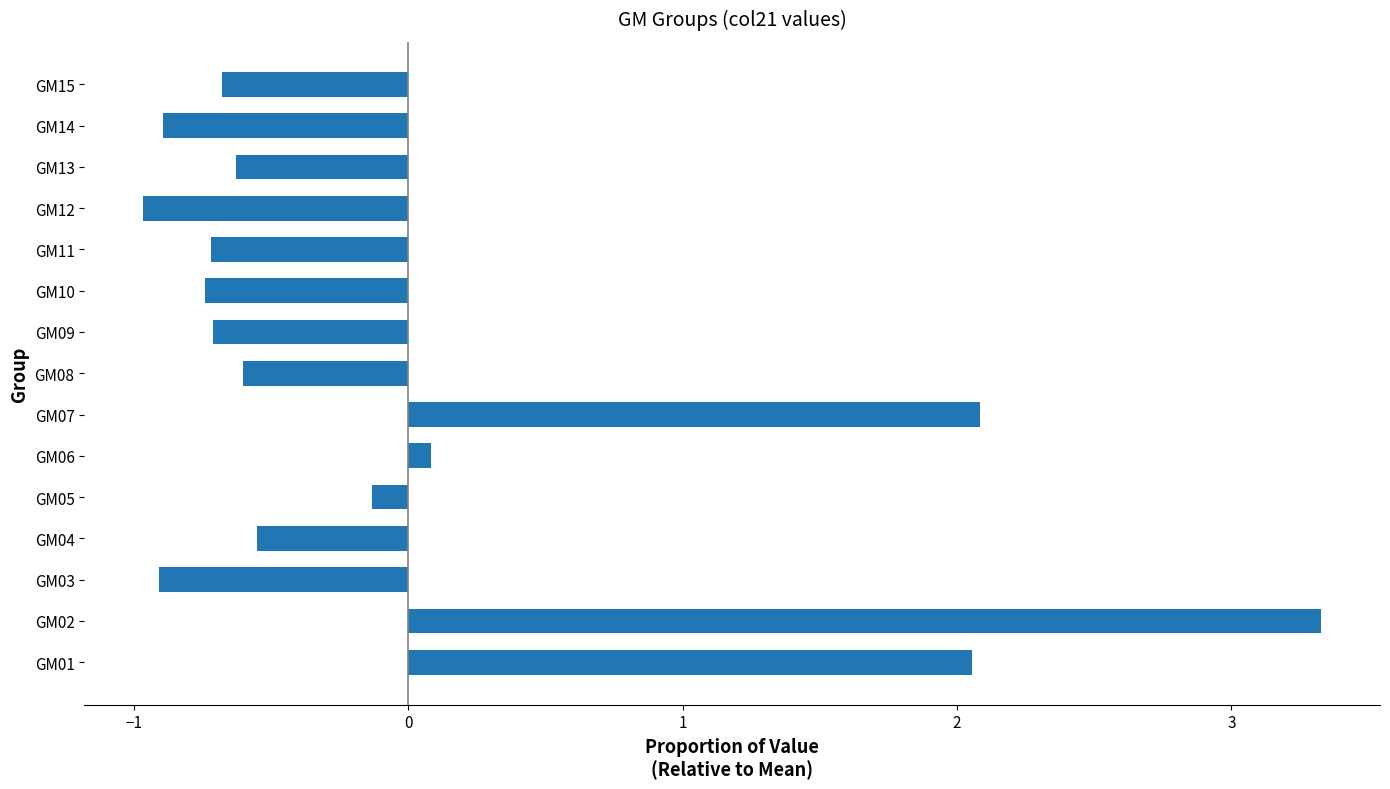

How many values are below zero?

11